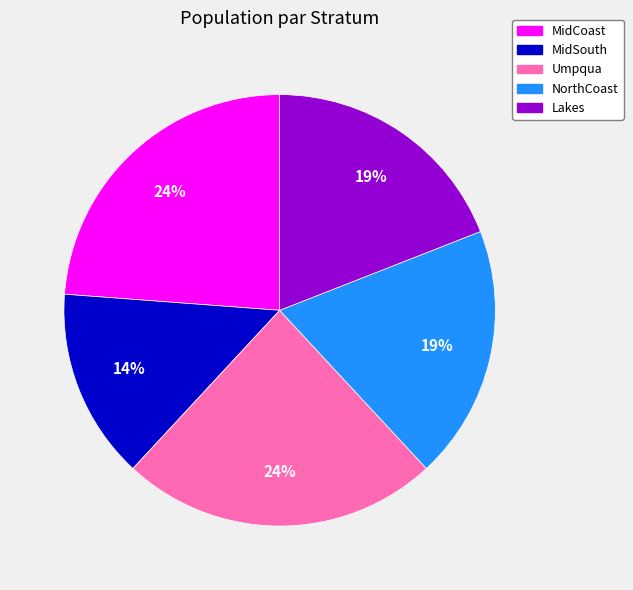

Does any single category account for the majority?

No